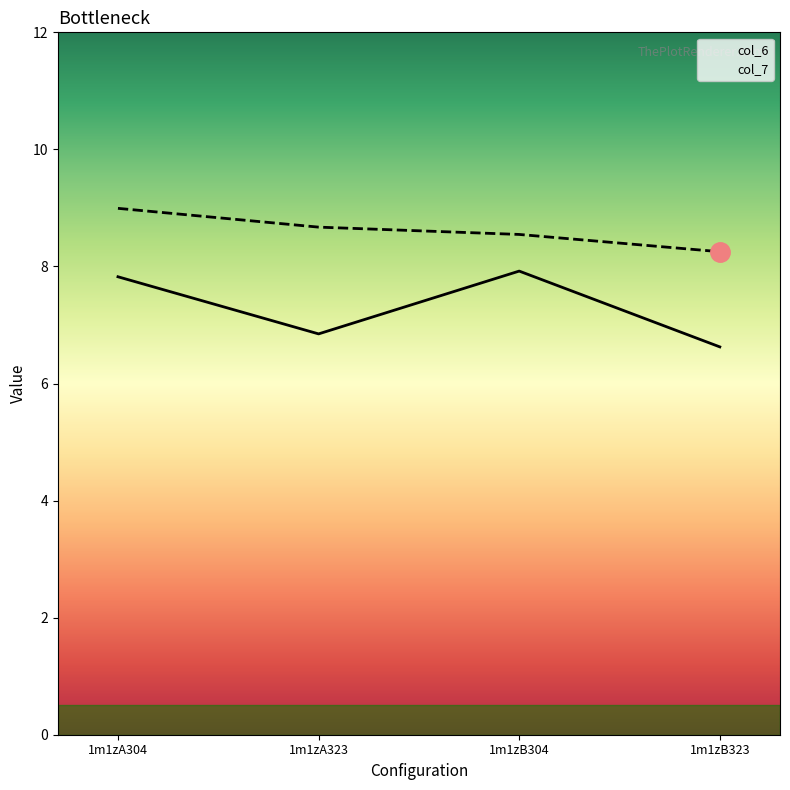

True or false: col_7 and col_6 intersect in this chart.

False